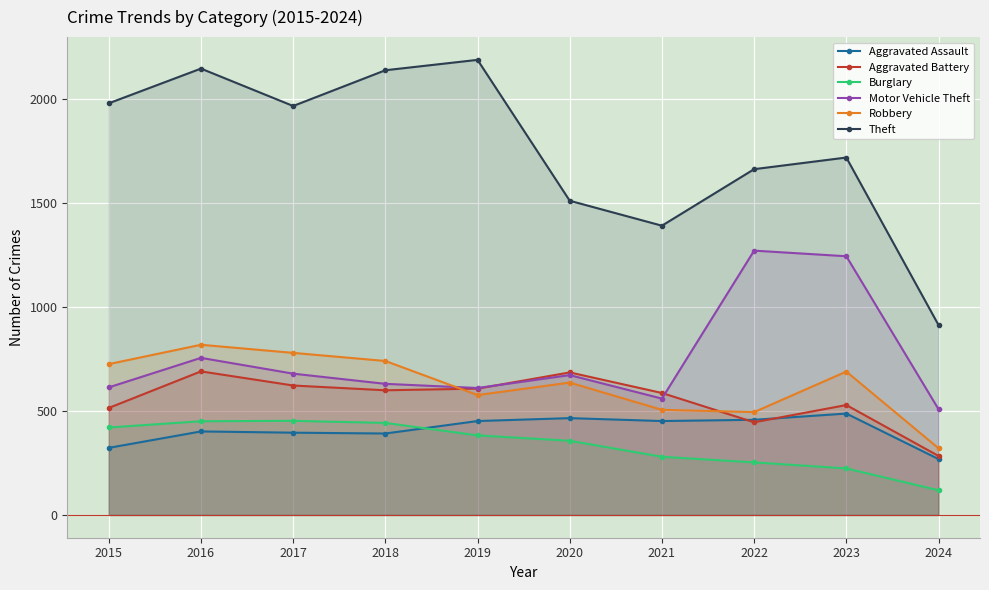

Is the value of Motor Vehicle Theft at 2019 greater than the value of Theft at 2020?

No